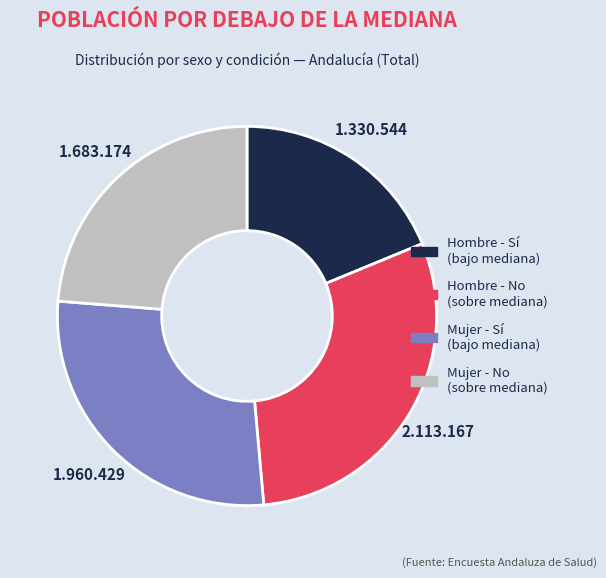

Does Mujer - Sí account for over 50% of the chart?

No